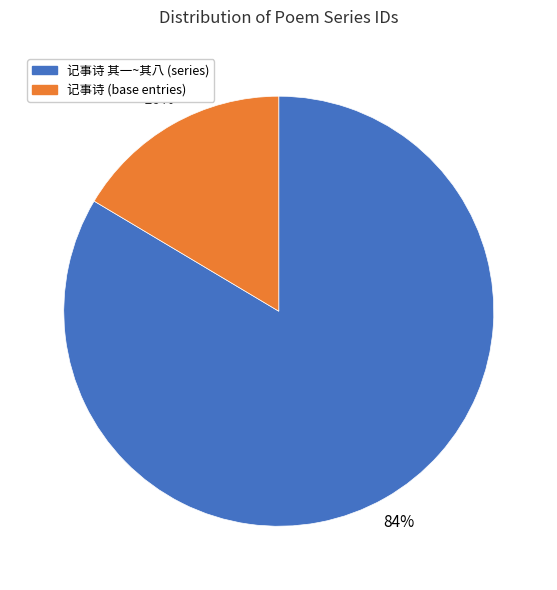

Does any single category account for the majority?

Yes